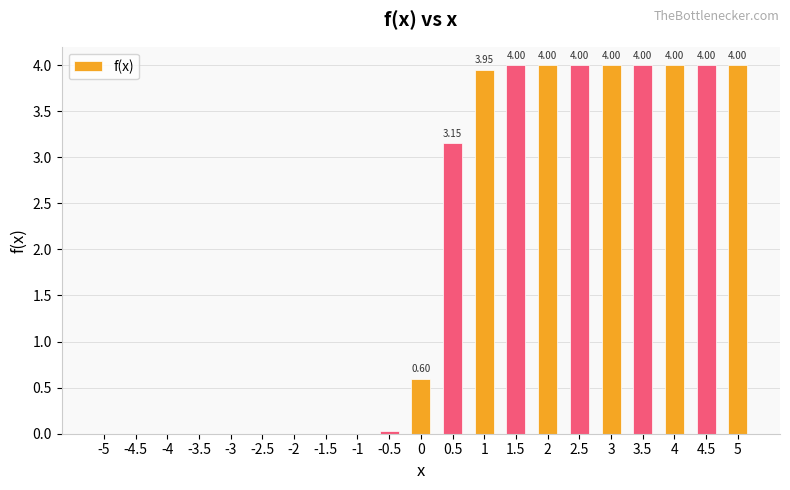

What is the approximate value at 3?

4.0